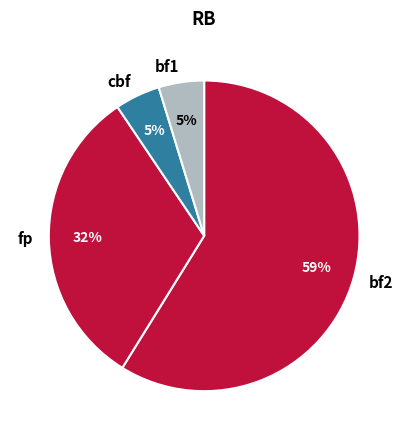

Between fp and bf1, which is larger?

fp